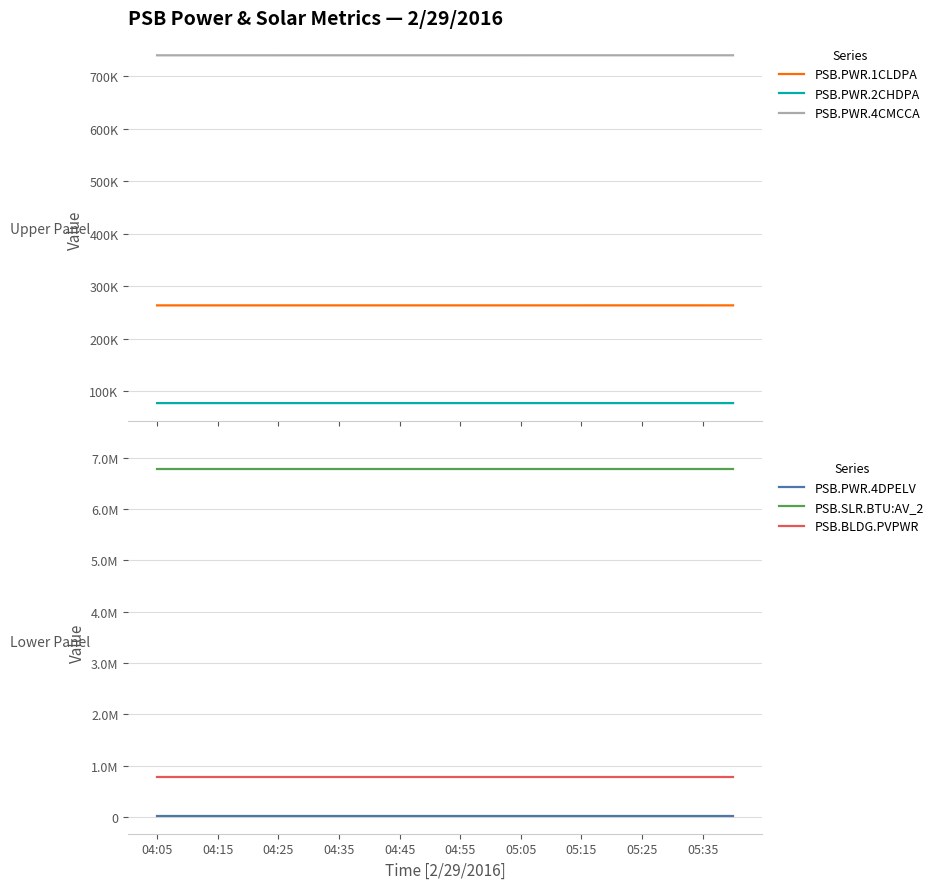

What is the minimum value shown in the chart?

9656